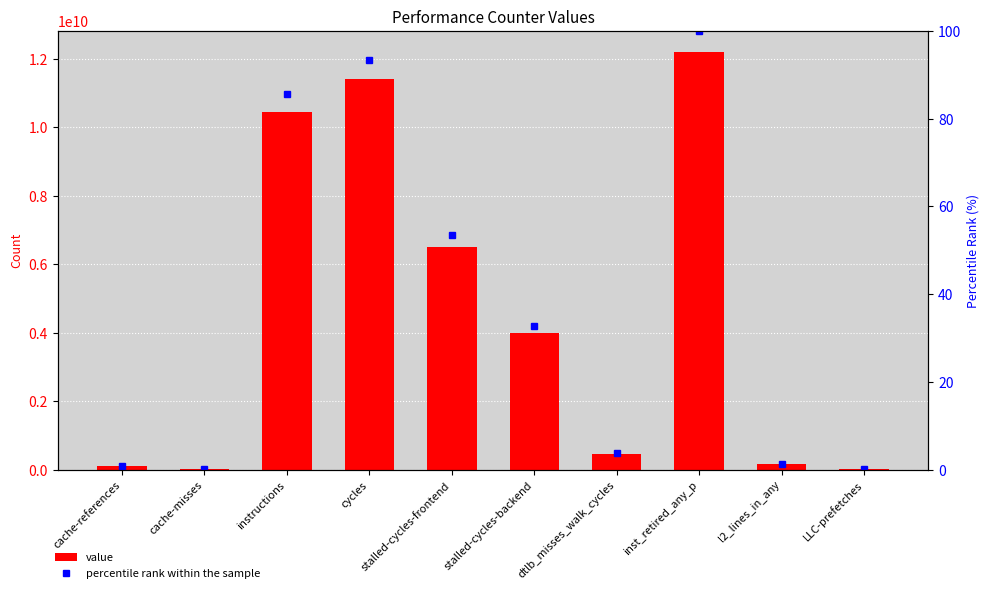

The value series shows 25755143.0 at cache-misses. True or false?

True